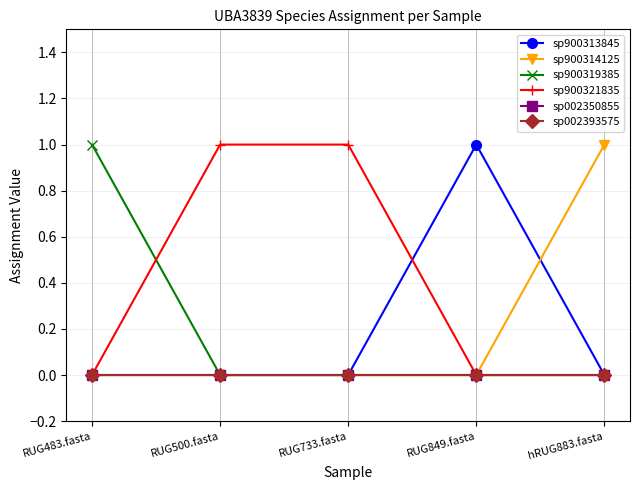

Rank the series by their maximum value, from highest to lowest.

sp900313845, sp900314125, sp900319385, sp900321835, sp002350855, sp002393575